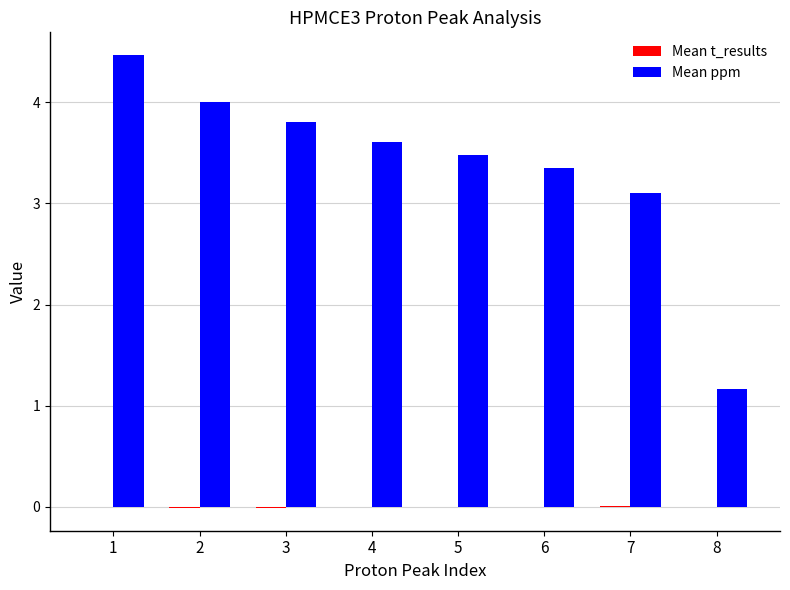

Which series changed the most between 2 and 8?

Mean ppm